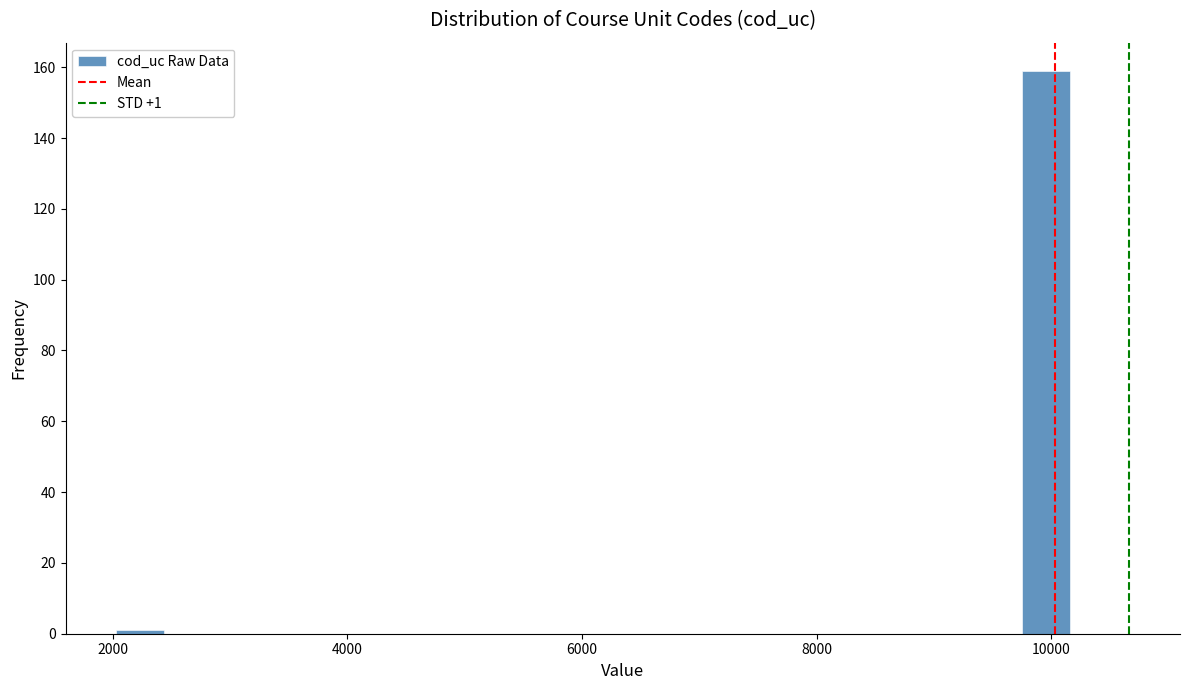

Read against the x-axis, roughly where is the centre of the tallest bar?

10000